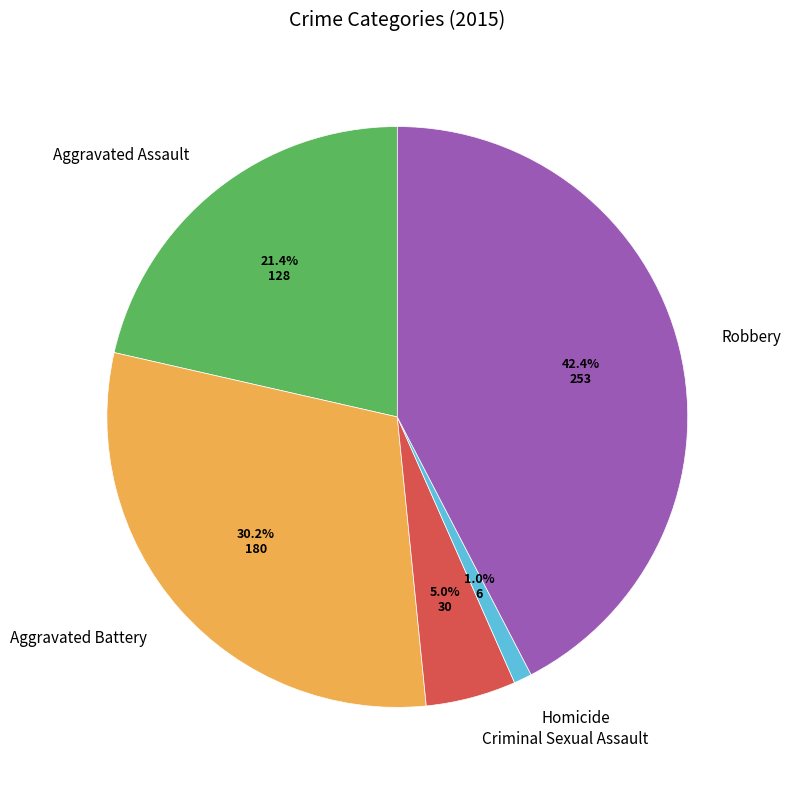

How many segments does this pie chart have?

5